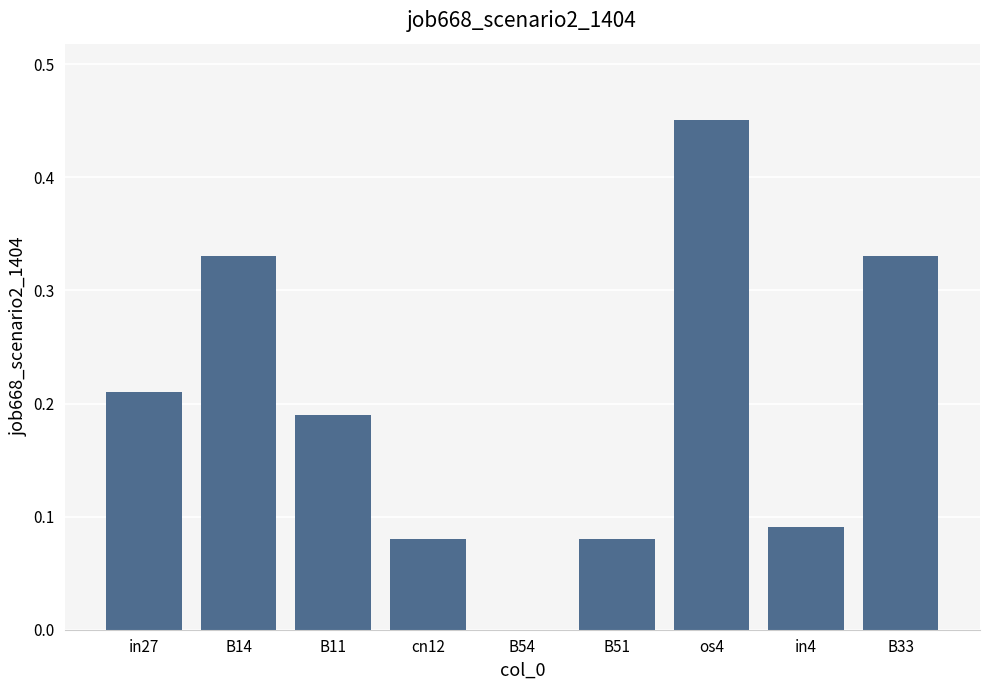

Which category has the highest value across all series?

os4